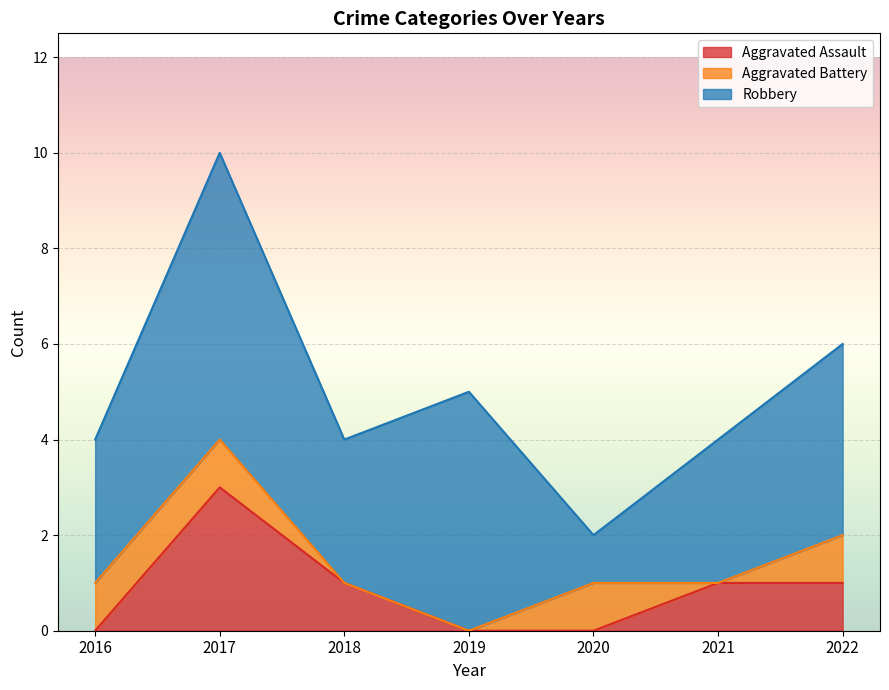

How many series are shown in this chart?

3